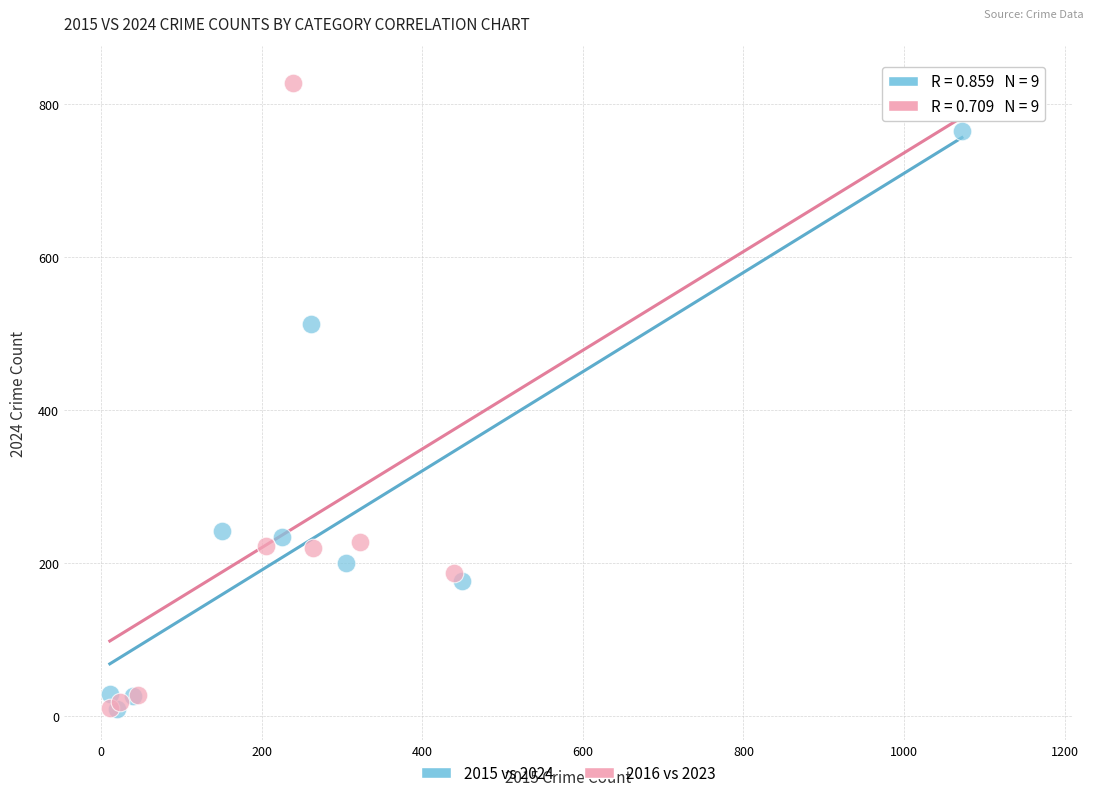

What are all the series names shown in the legend?

2015 vs 2024, 2016 vs 2023